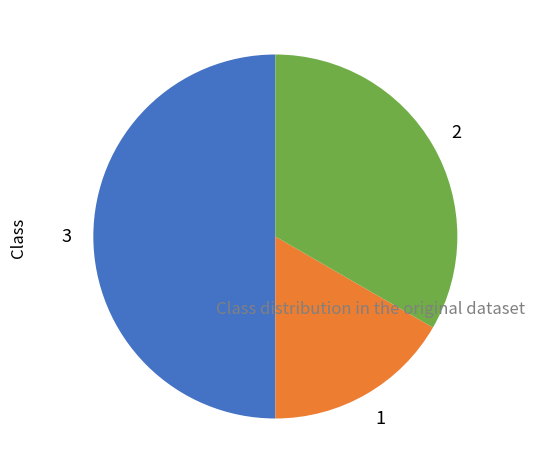

Count the number of slices in the pie.

3